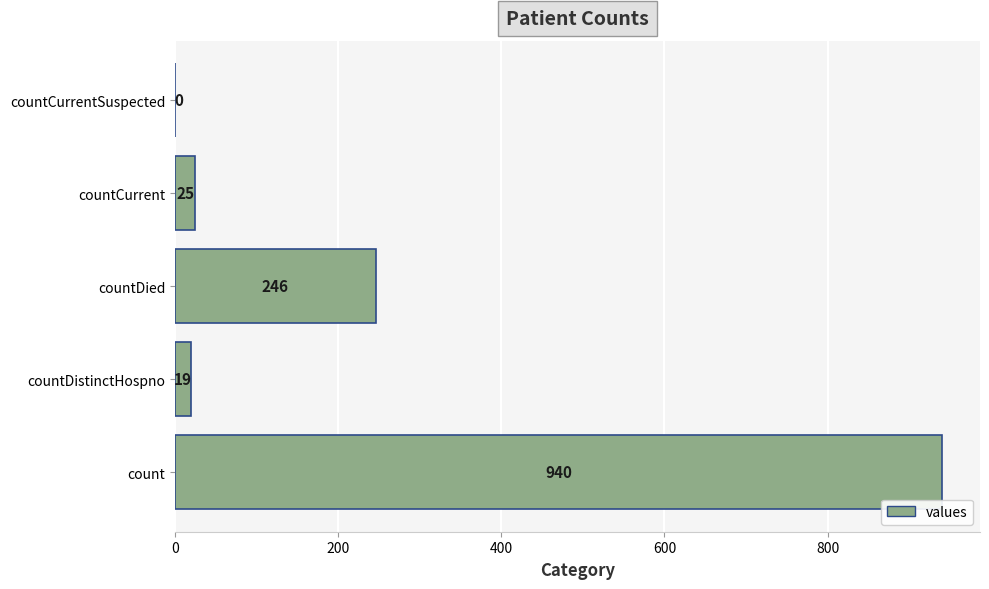

Which has a higher value, countCurrent or countCurrentSuspected?

countCurrent